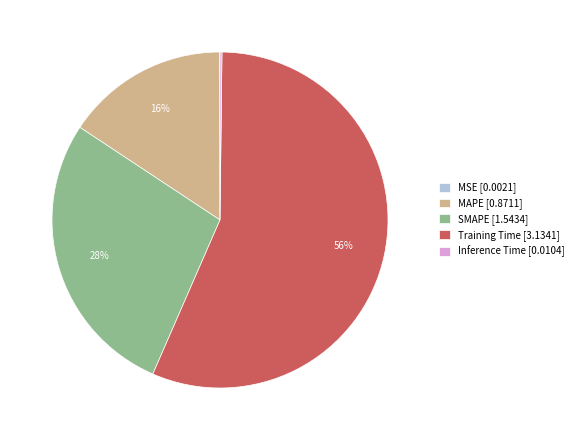

Is it true that Training Time [3.1341] is 63% of the pie?

False